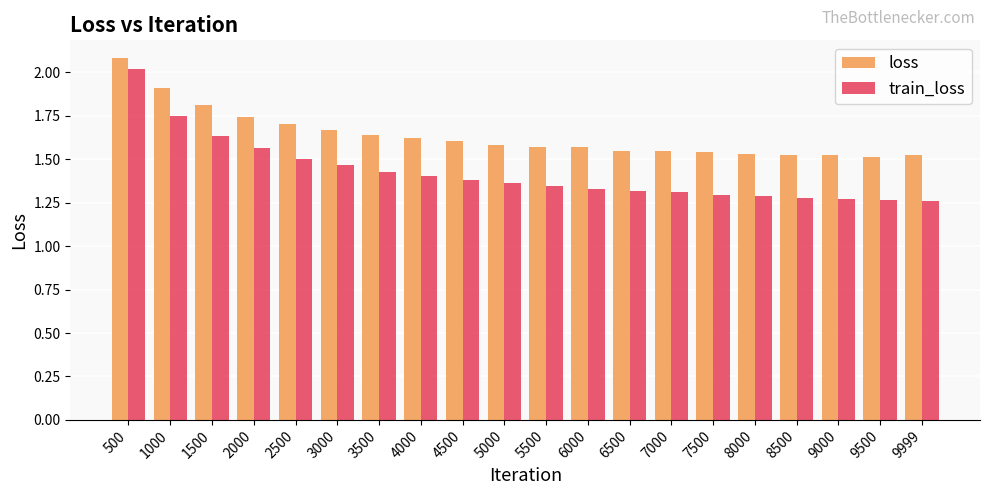

Which series has the widest spread of values?

train_loss